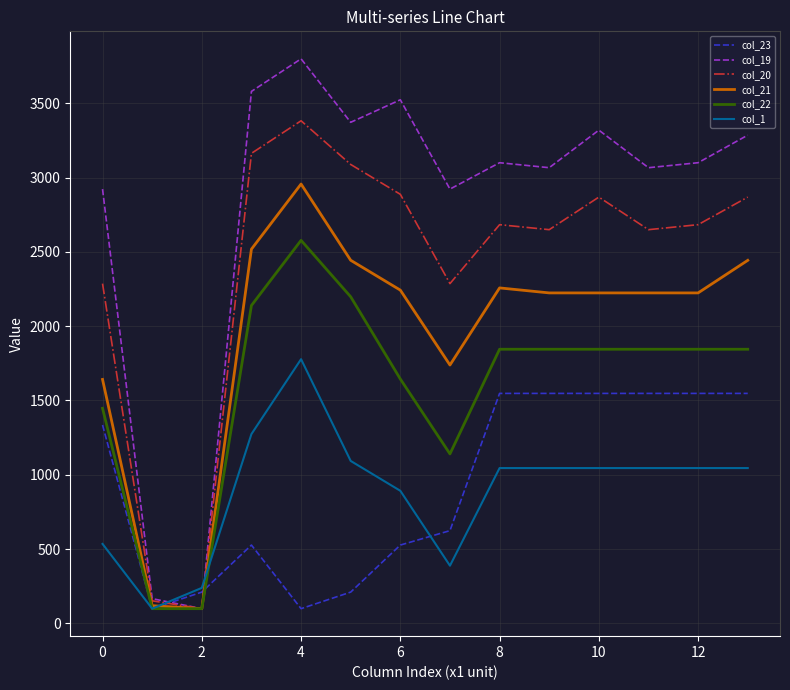

What is the average value of the col_19 series?

2808.6